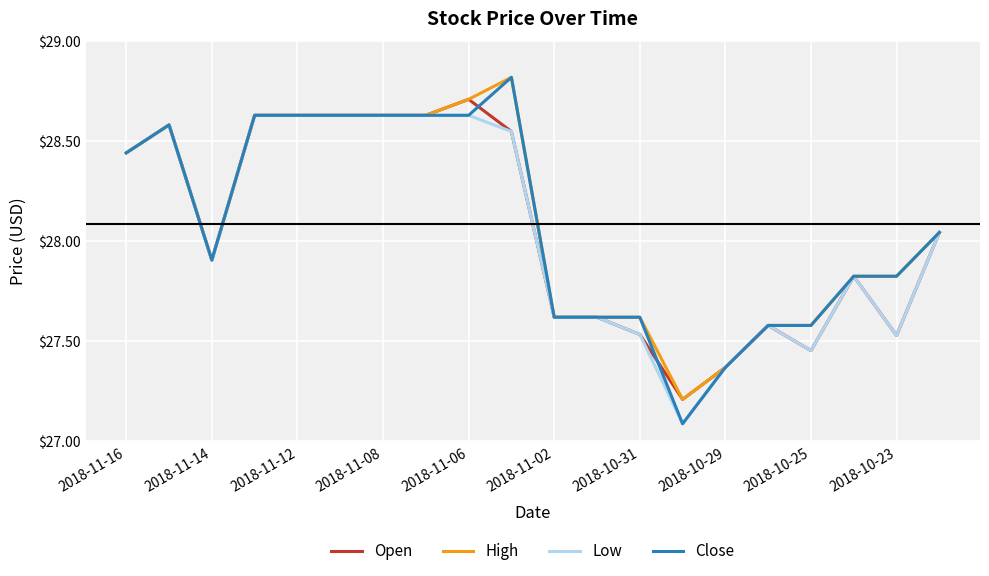

What is the maximum value for High?

28.8